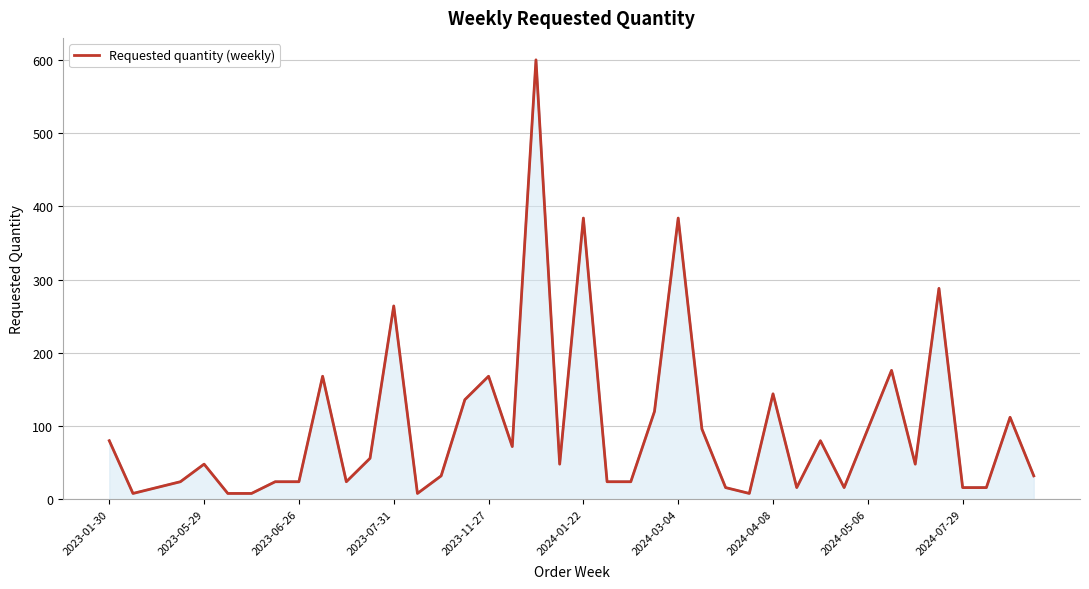

What is the maximum value shown in the chart?

600